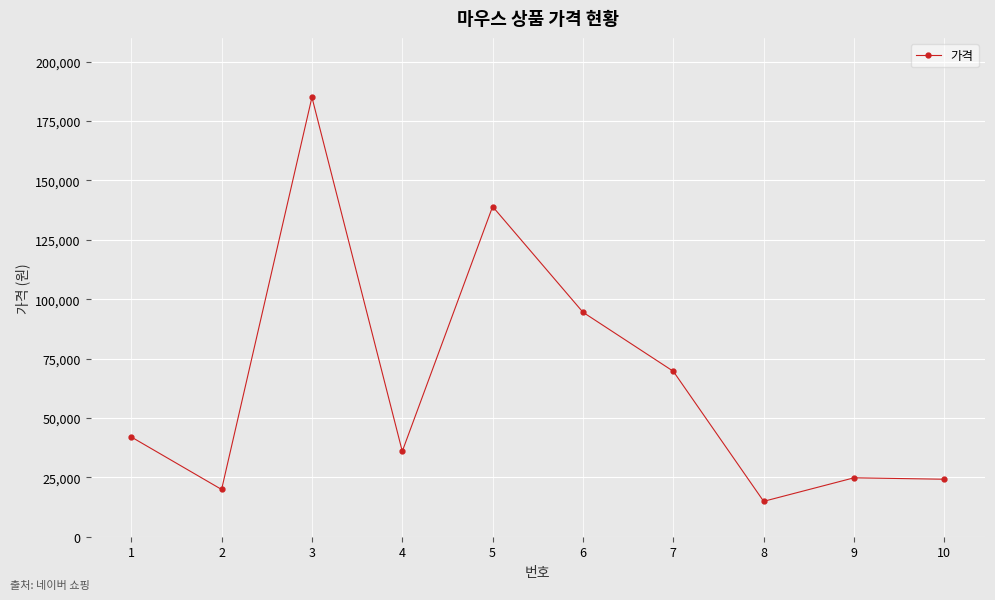

What is the value of the 3rd point from the left?

185000